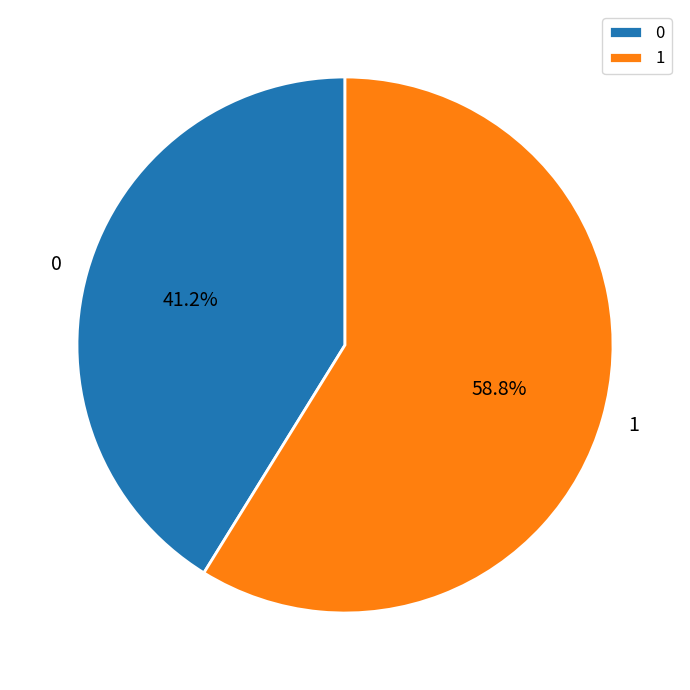

Approximately how many times larger is the value at 0 compared to 1?

0.7